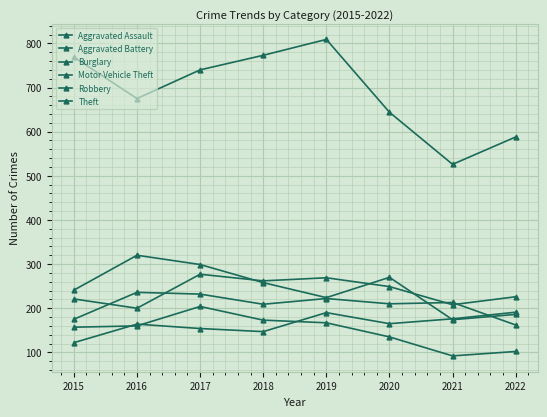

What is the sum of all Aggravated Battery values?

1659